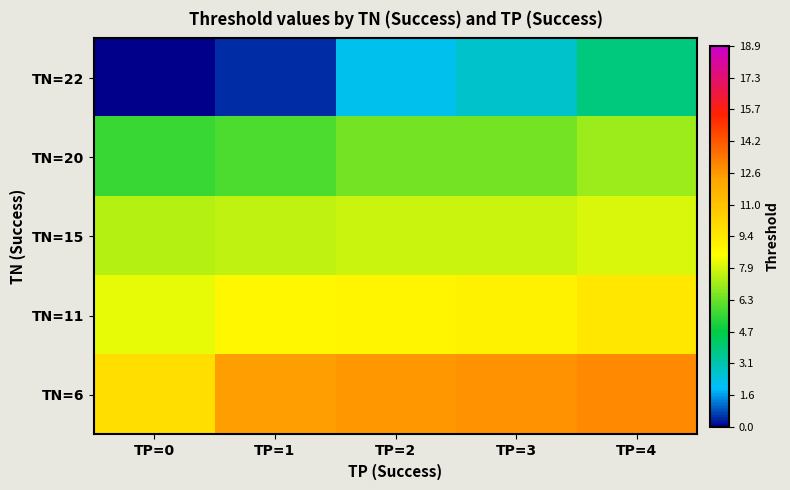

How many categories are shown in the chart?

5